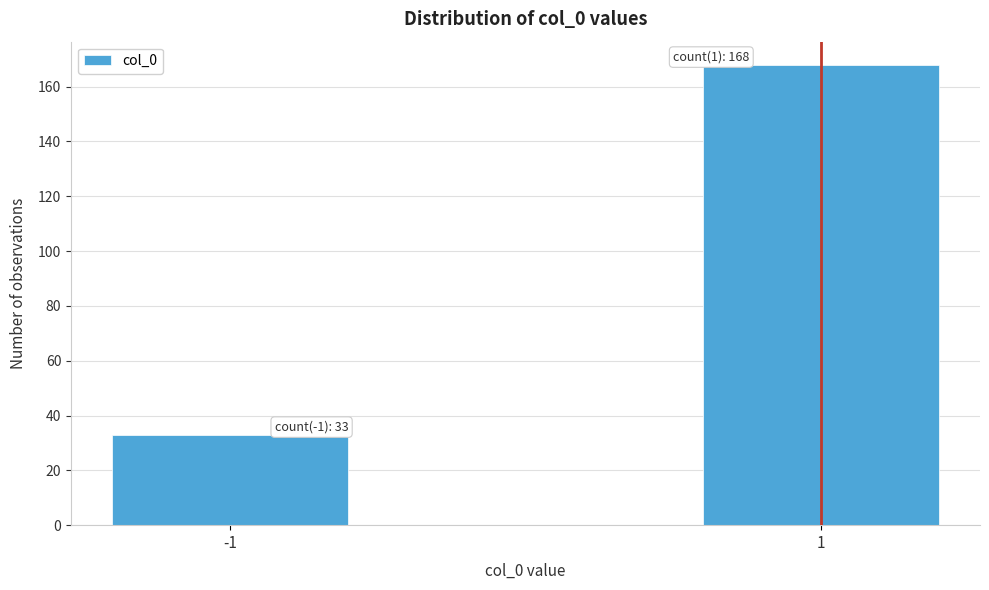

Reading right to left, list all the values displayed in this chart.

1=168	-1=33